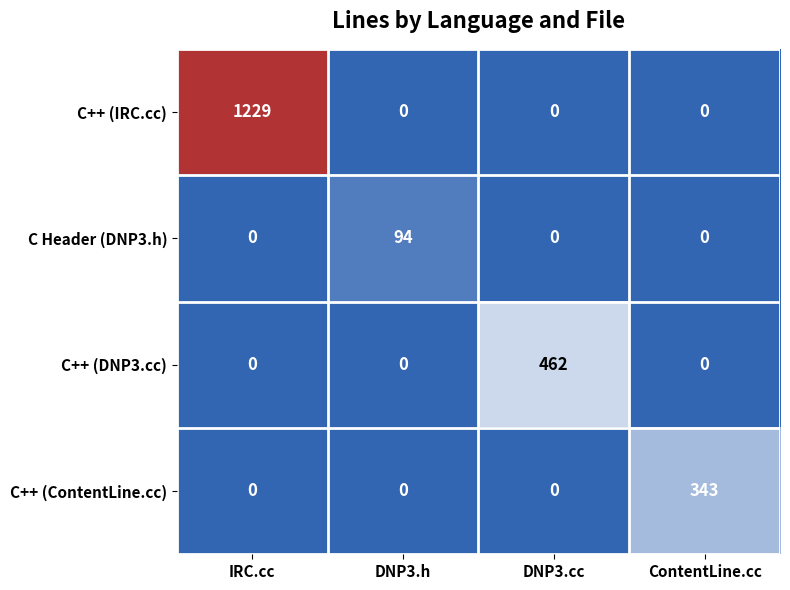

How many C Header (DNP3.h) values are between 0 and 94?

4